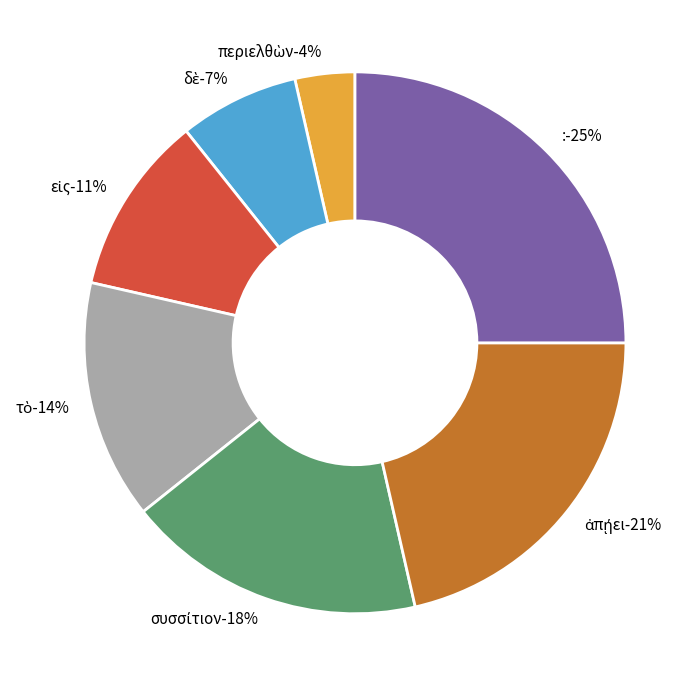

The εἰς slice represents 2% of the pie. True or false?

False